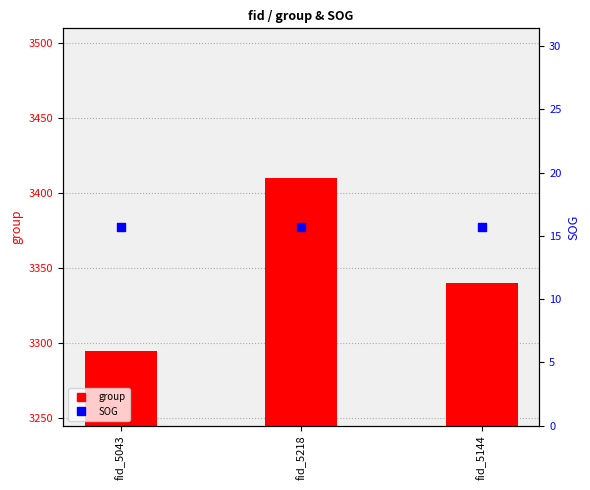

Which series reaches the minimum Y coordinate?

SOG